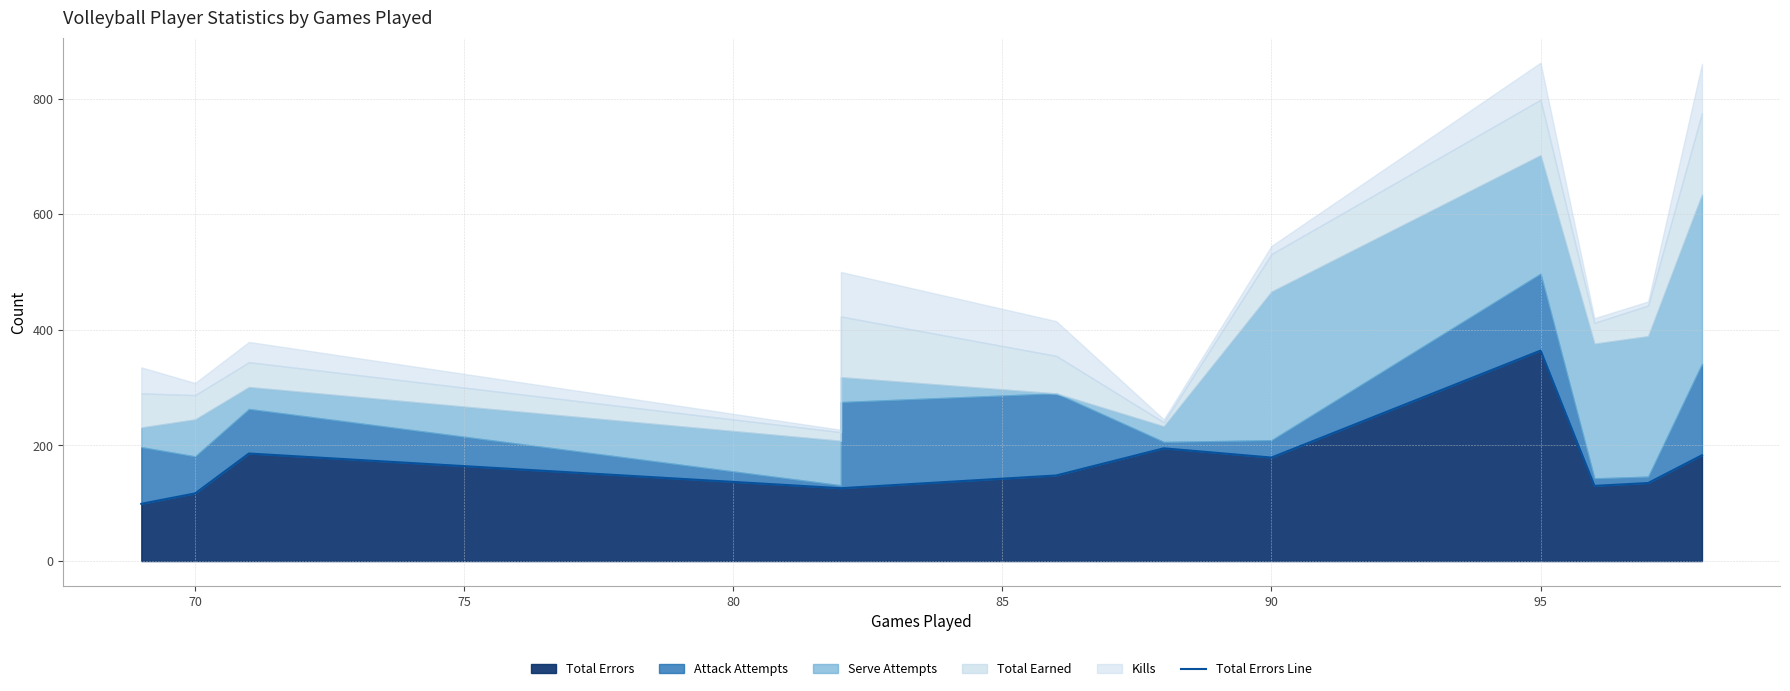

How many lines are shown in the chart?

1